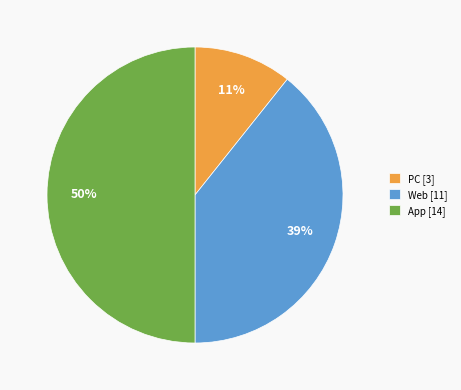

Does Web [11] account for over 50% of the chart?

No